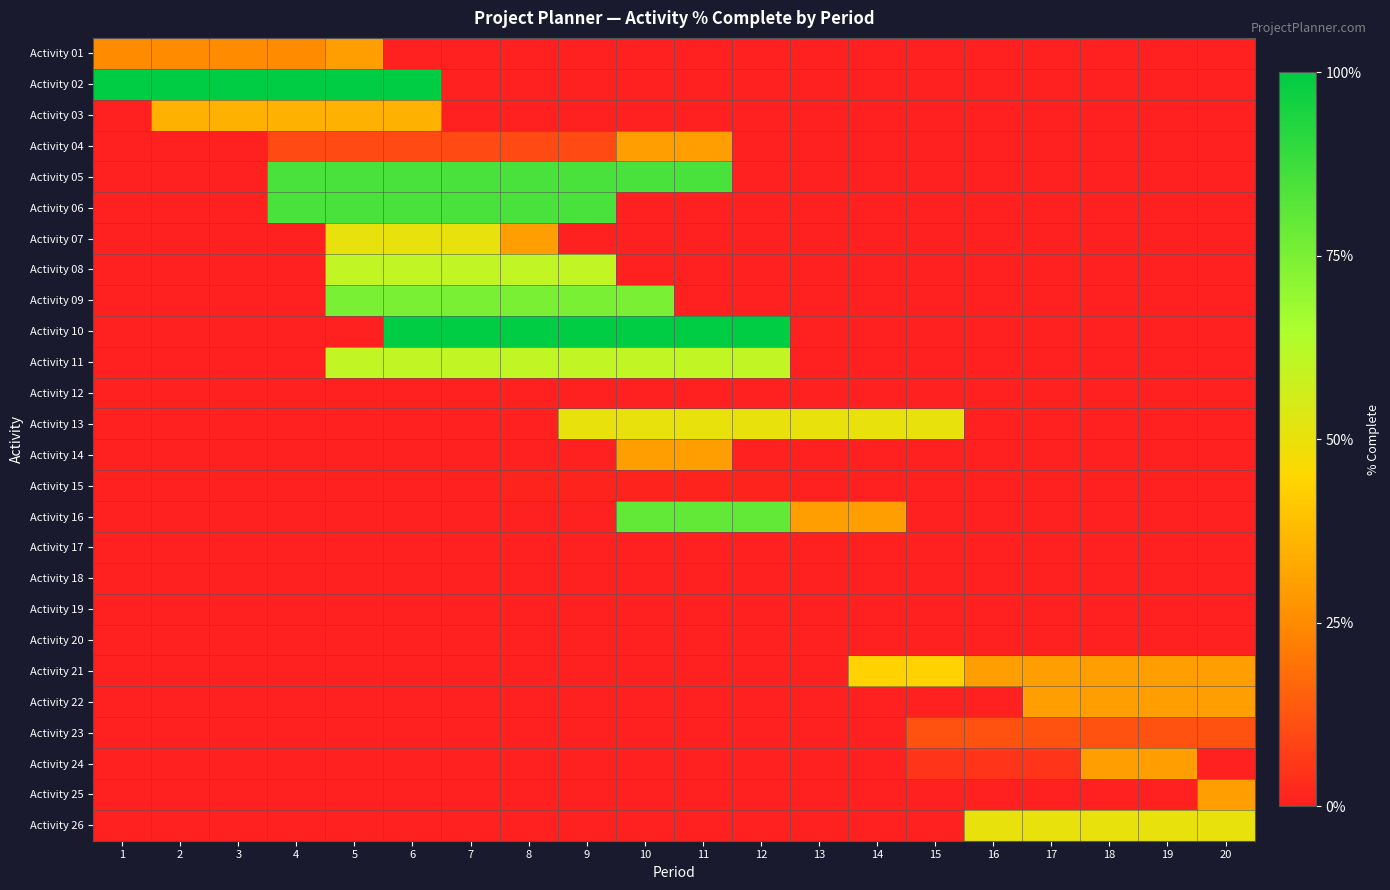

How many values in Activity 04 are above zero?

8